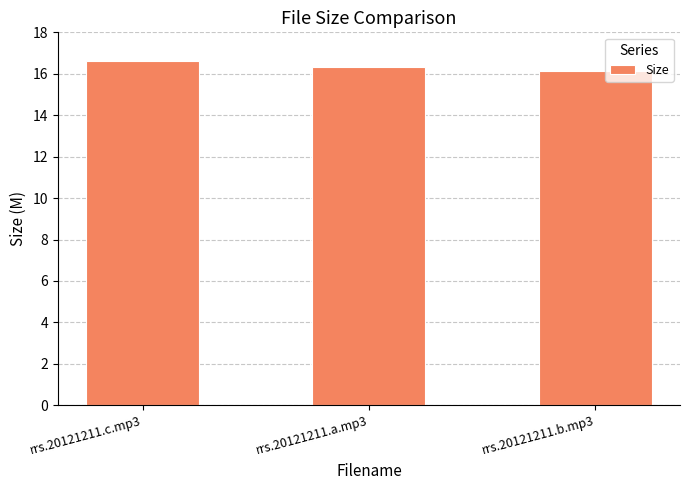

What is the greatest value displayed?

16.6